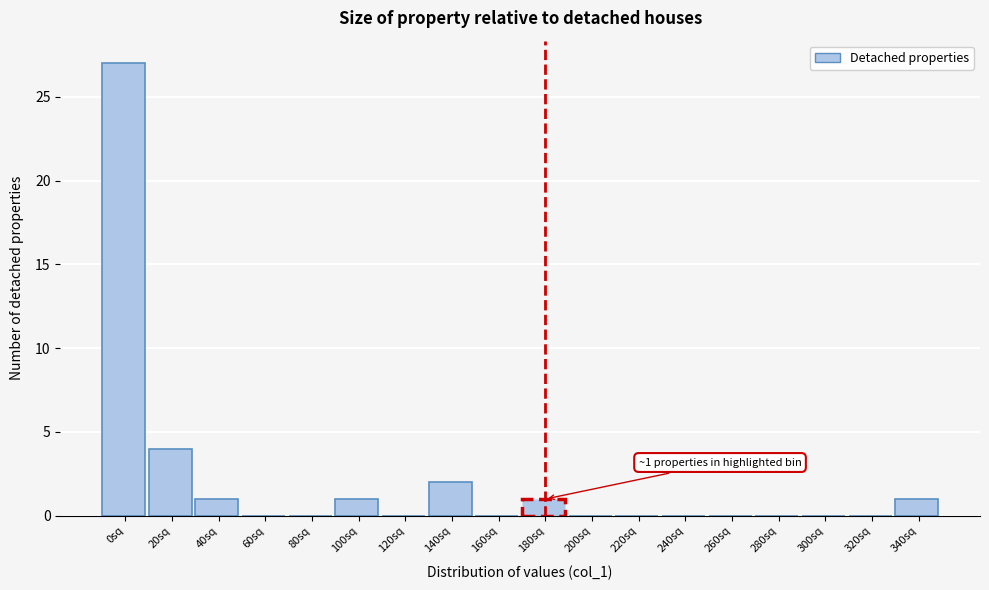

Reading left to right, extract all data points from this chart.

0sq=27	20sq=4	40sq=1	60sq=0	80sq=0	100sq=1	120sq=0	140sq=2	160sq=0	180sq=1	200sq=0	220sq=0	240sq=0	260sq=0	280sq=0	300sq=0	320sq=0	340sq=1